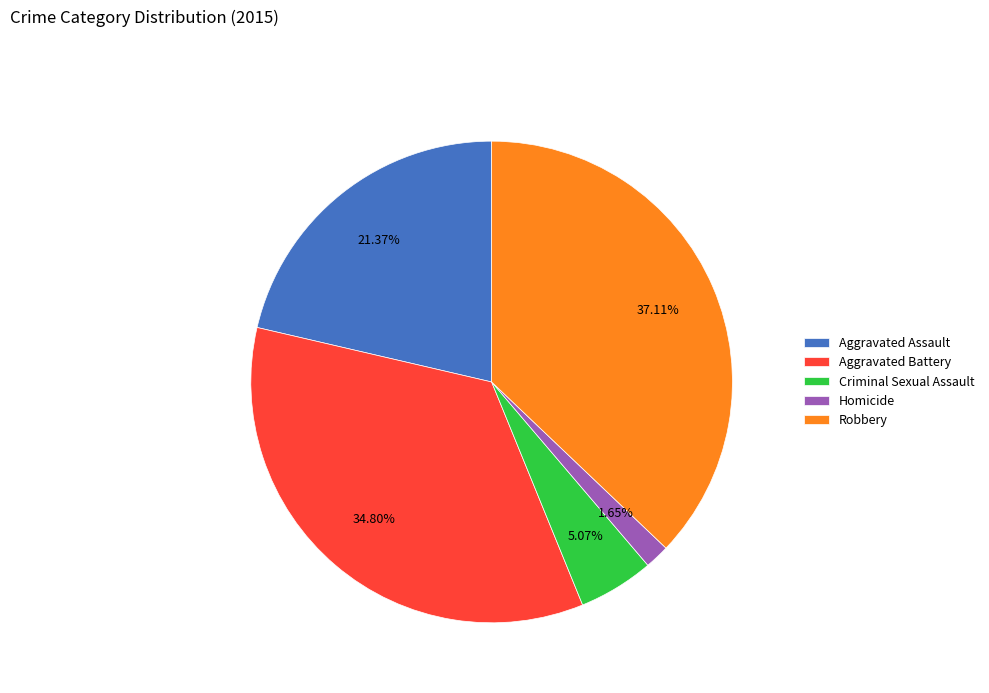

To the nearest percent, what is the combined percentage of Criminal Sexual Assault and Homicide?

7%